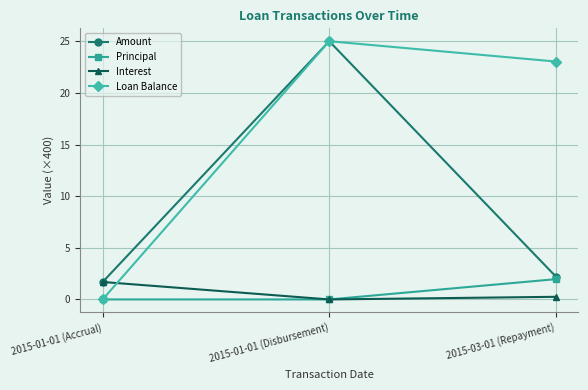

Which series changed the most between 2015-01-01 (Accrual) and 2015-03-01 (Repayment)?

Loan Balance